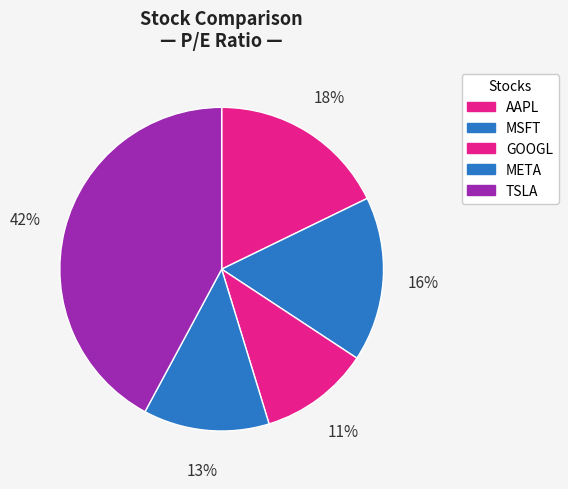

Combined, what portion of the pie is GOOGL and TSLA?

53.1%